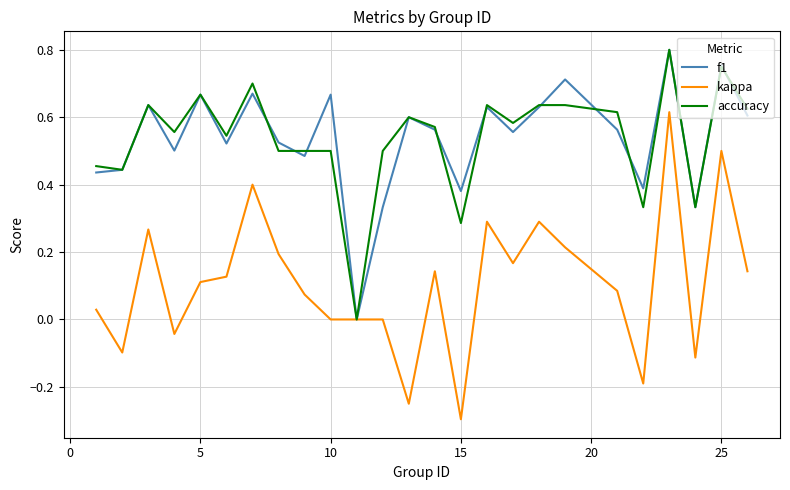

Does the chart have visible grid lines?

Yes